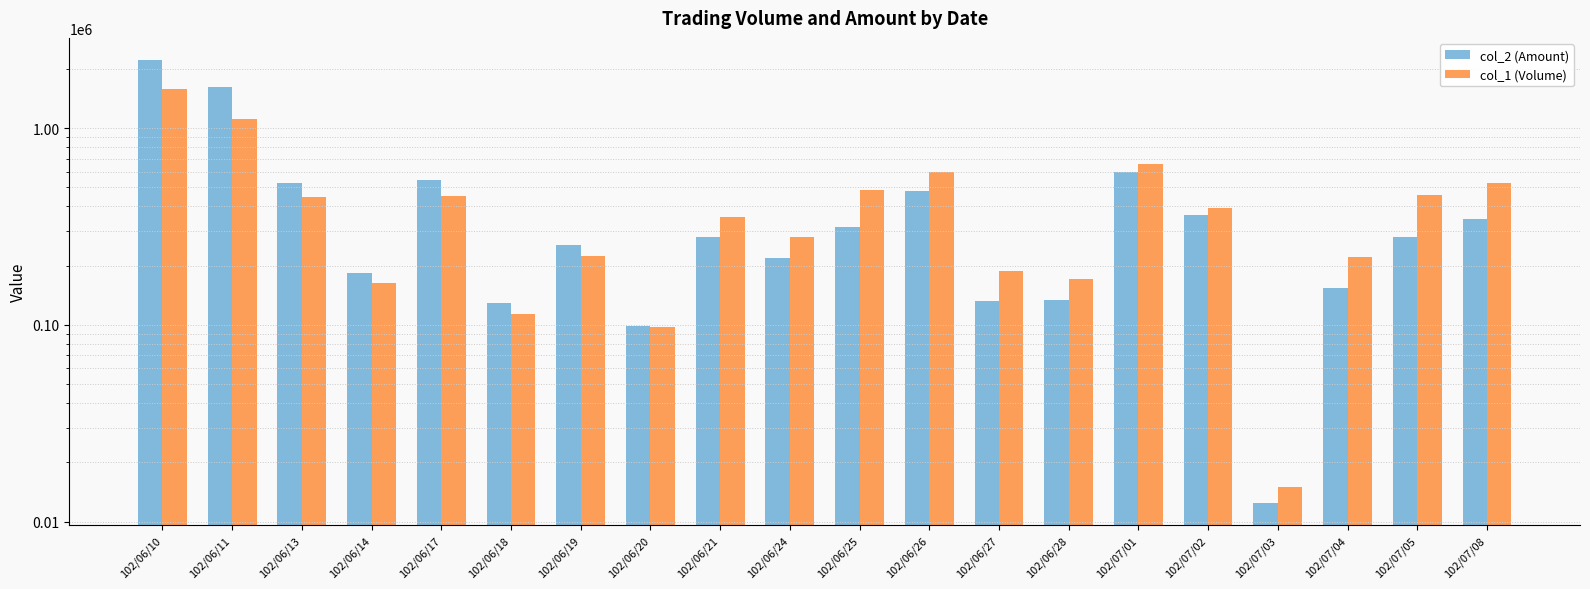

Is it true that col_2 (Amount) equals 212907 at 102/07/08?

False